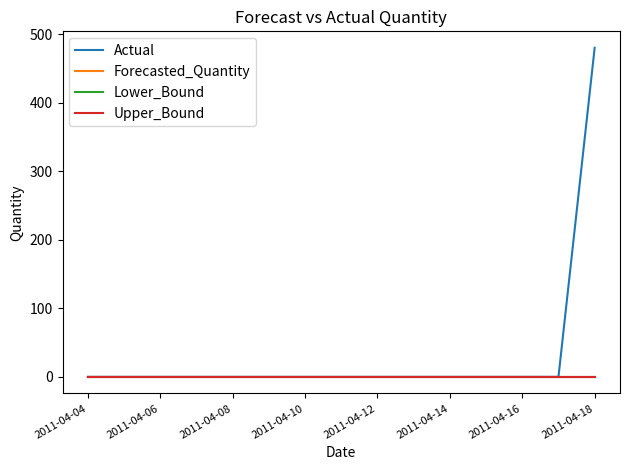

What is the greatest value displayed?

480.0